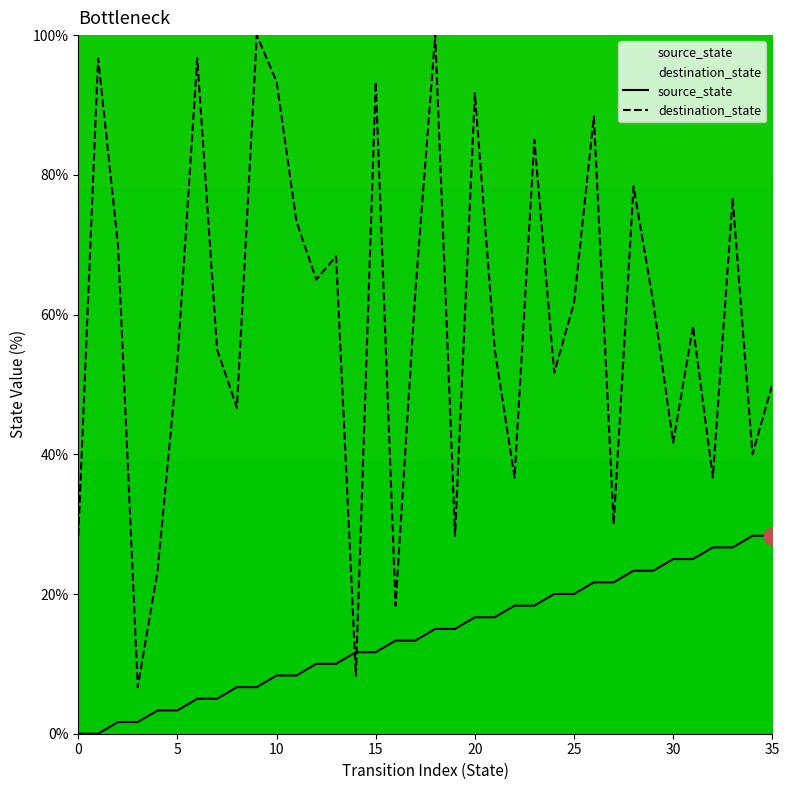

Which series changed the most between 17 and 33?

destination_state